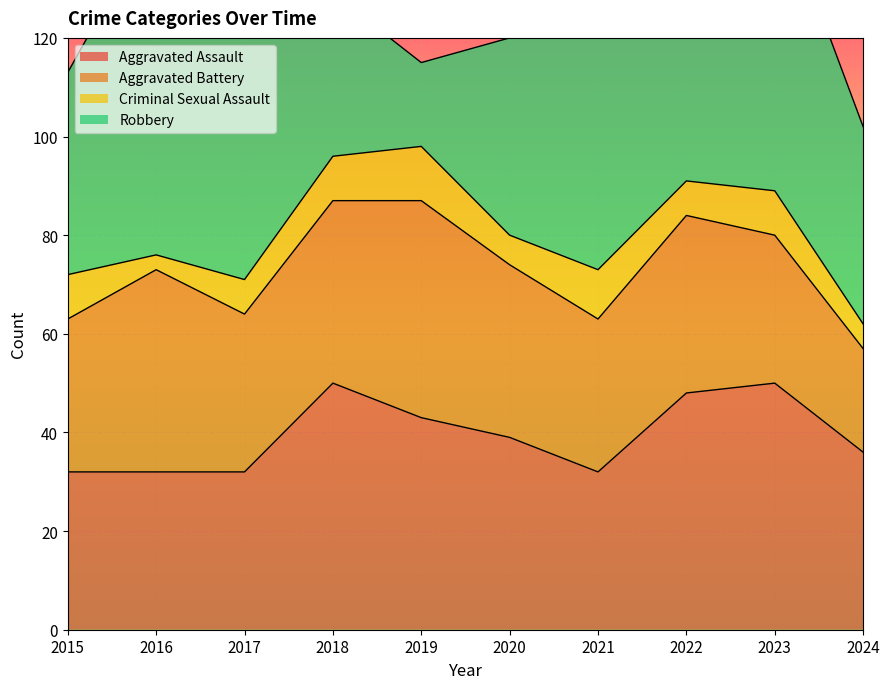

True or false: Robbery has more than 0 points higher than both neighbors.

True